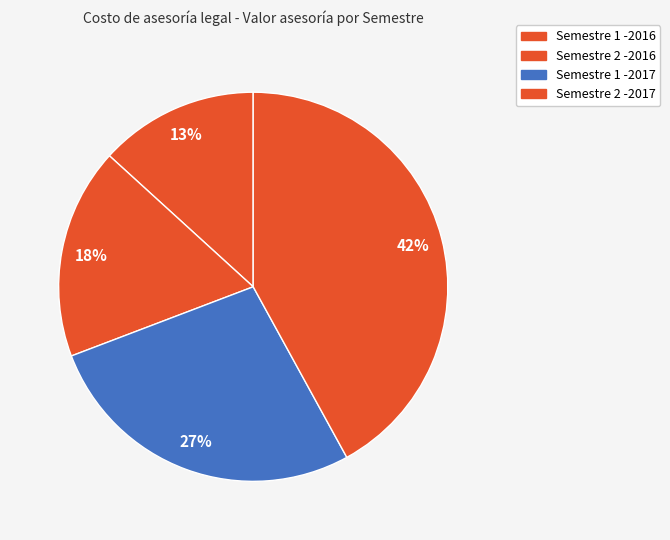

Count the number of slices in the pie.

4